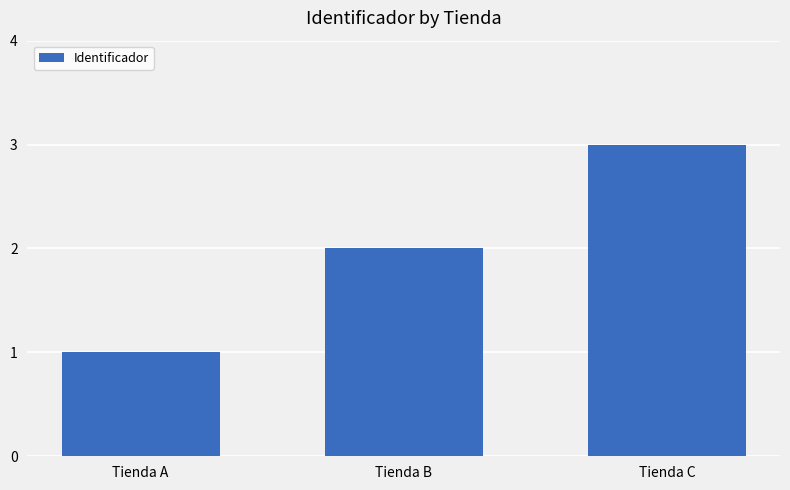

Count the values in the range 1 to 3.

3